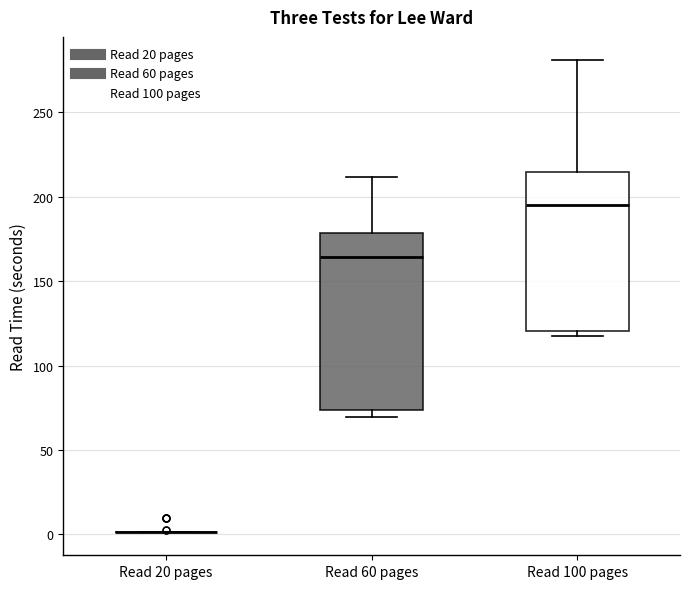

Where is the lower edge of the box for Read 100 pages on the y-axis? The values are not printed on the chart, so give them approximately, as read against the axis.

120